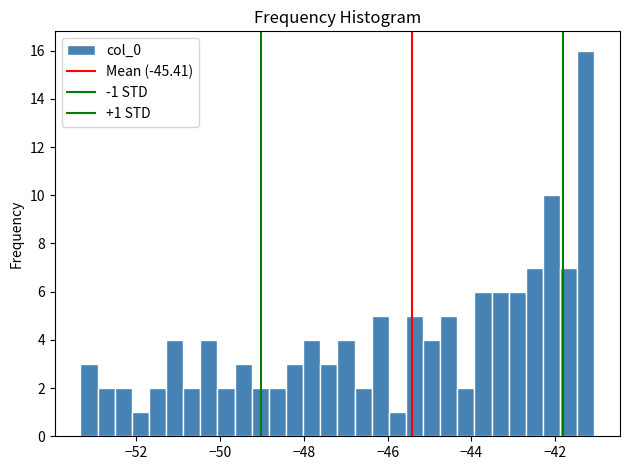

Around what value on the x-axis is the tallest bar? Give the approximate position of its centre, as read against the axis.

-41.2